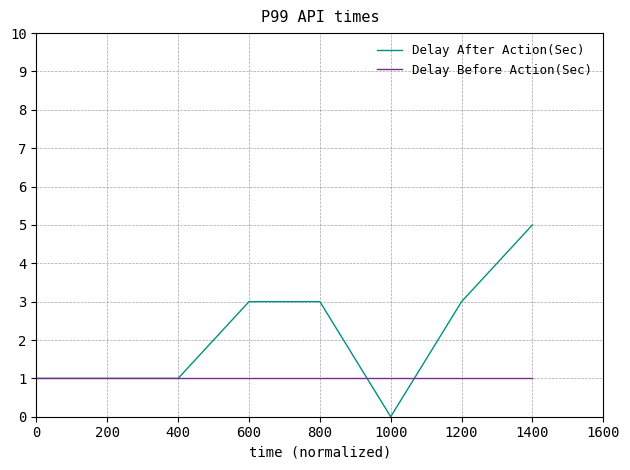

Does the chart display data point markers on the line(s)?

No